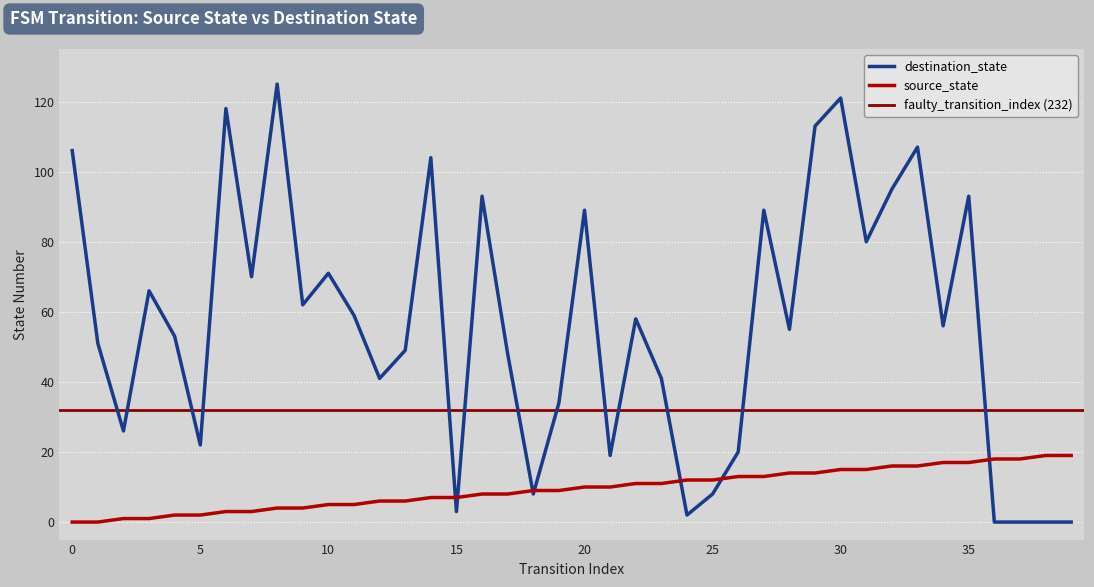

What is the value of the destination_state point at the 22nd from the left?

19